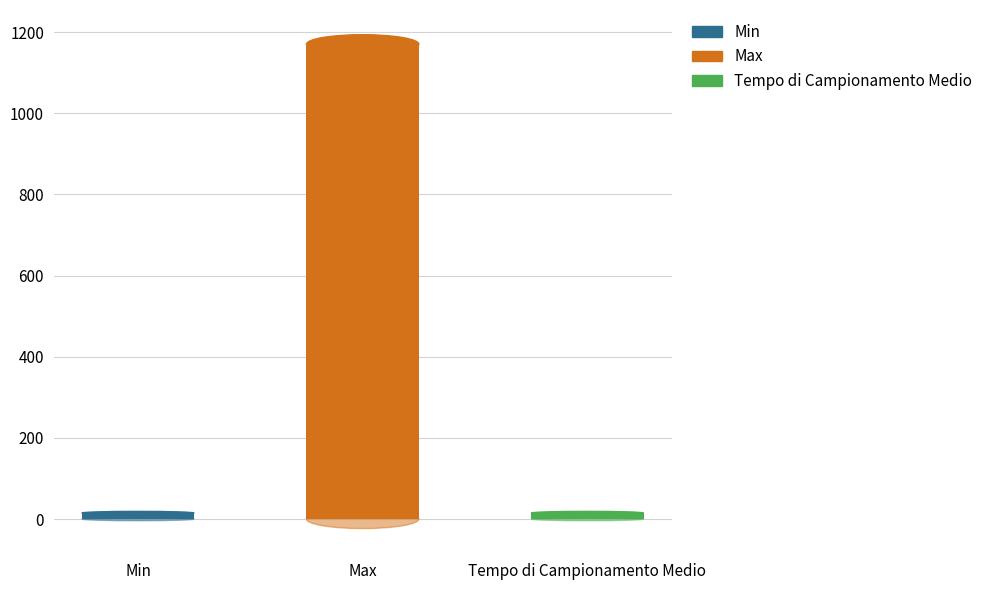

Is it true that the value at Tempo di Campionamento Medio is 15?

True